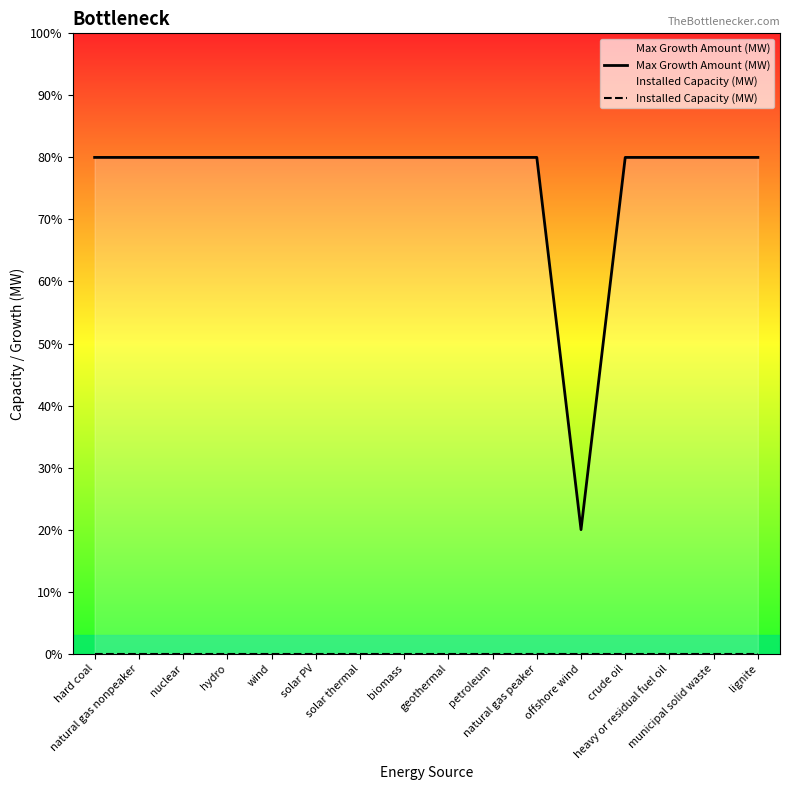

Which series changed the most between hydro and natural gas peaker?

Max Growth Amount (MW)